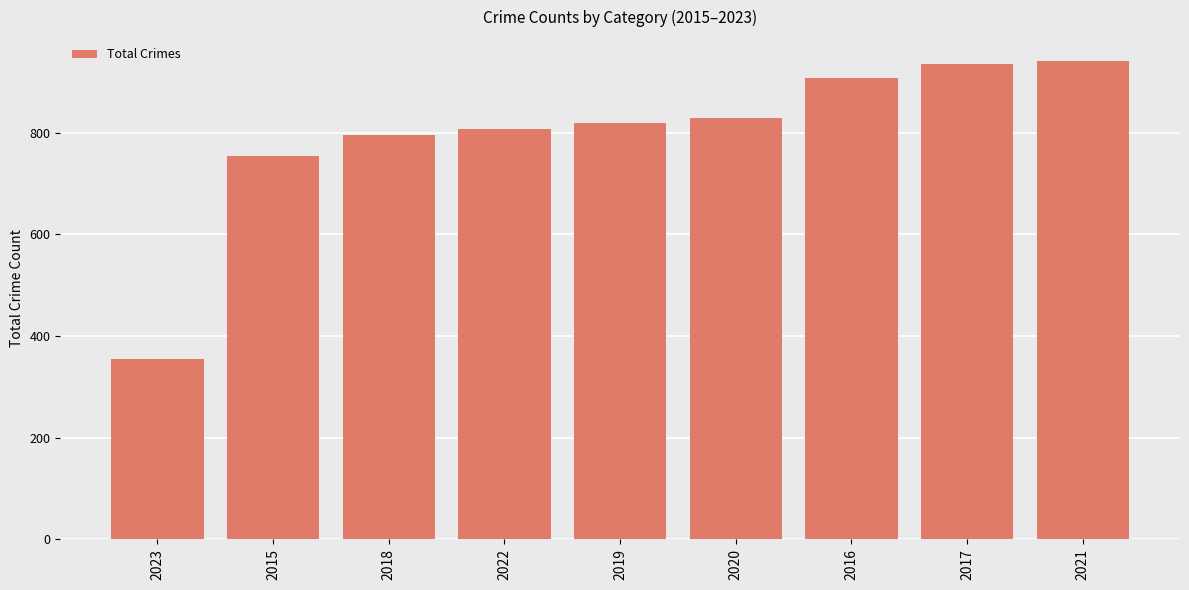

What position from the right is 2021?

1